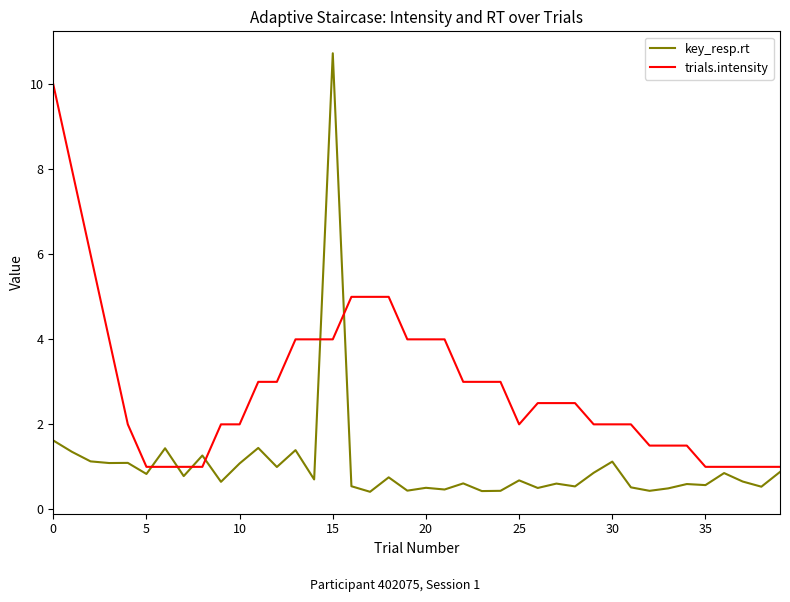

What is the difference between the second highest and minimum values in the trials.intensity series?

7.0